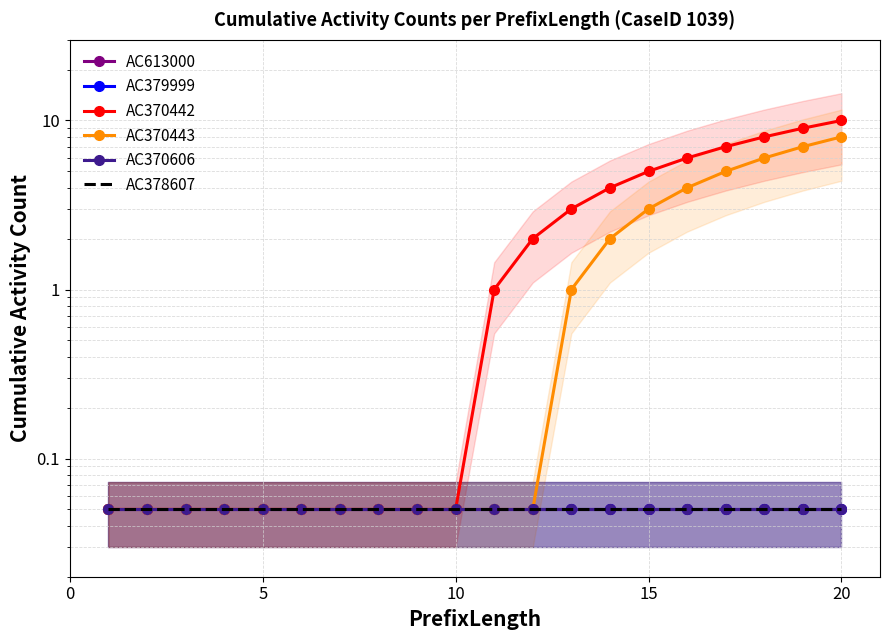

Which has a higher value, 15 or −5?

15